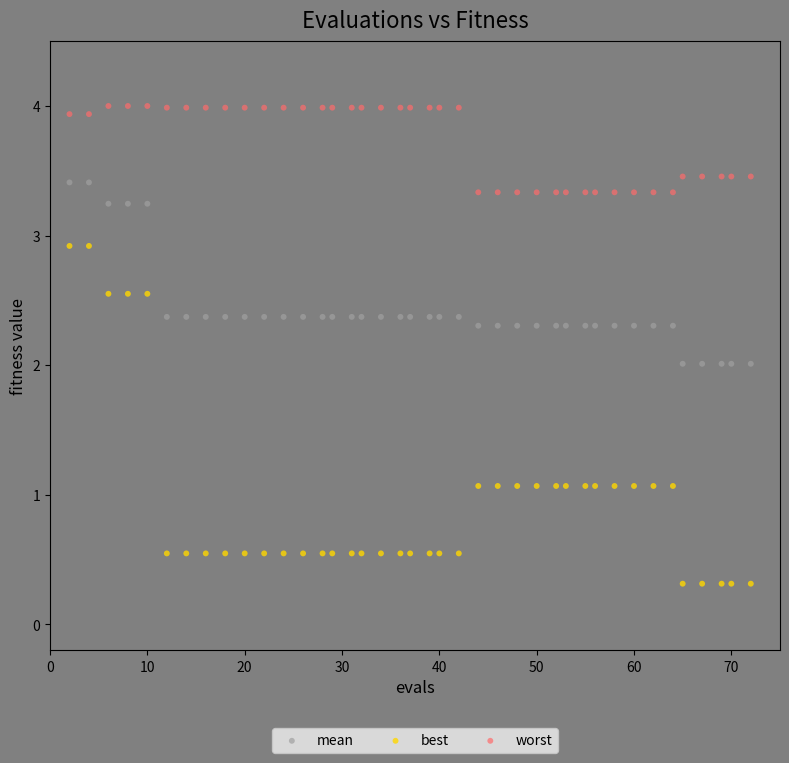

Which series contains the highest Y value?

worst